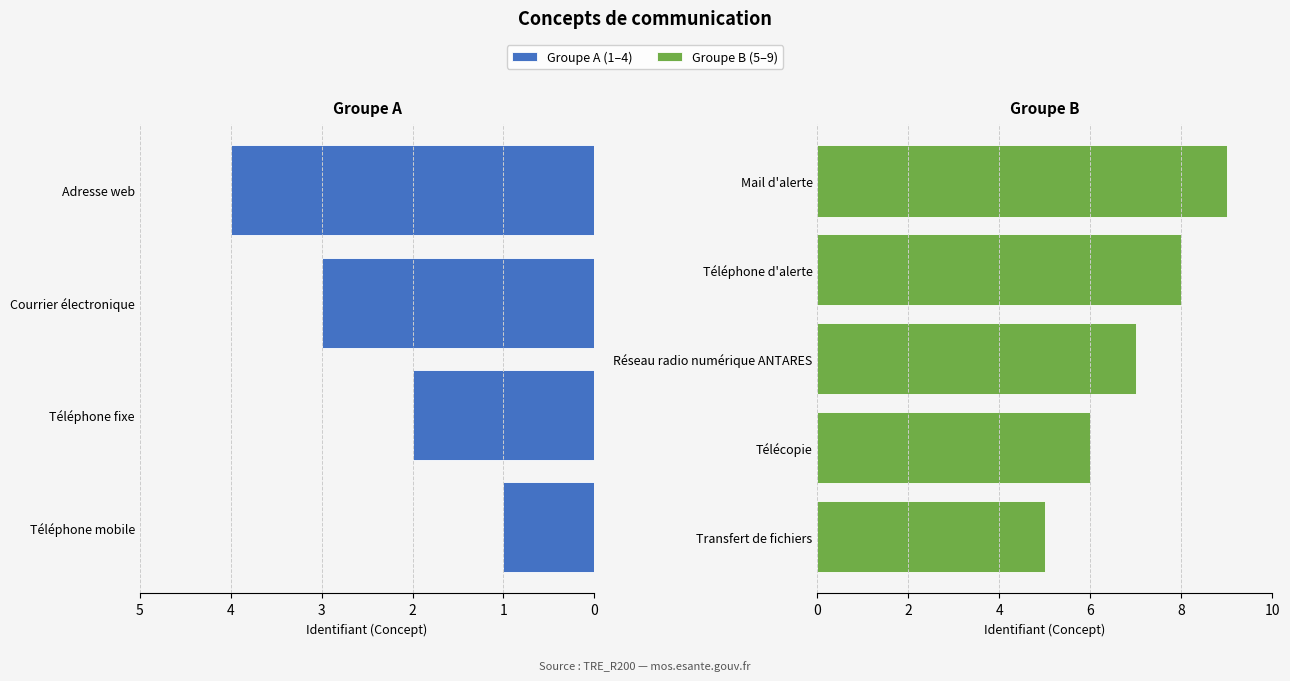

What is the value of the 3rd bar from the left?

3